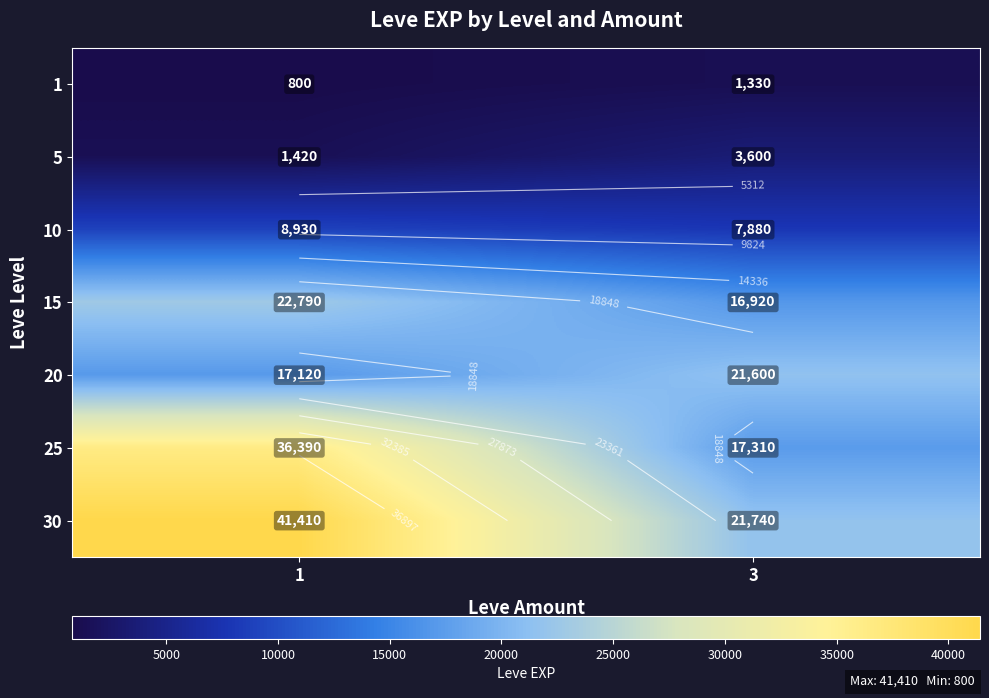

Count the 30 values in the range 21740 to 41410.

2